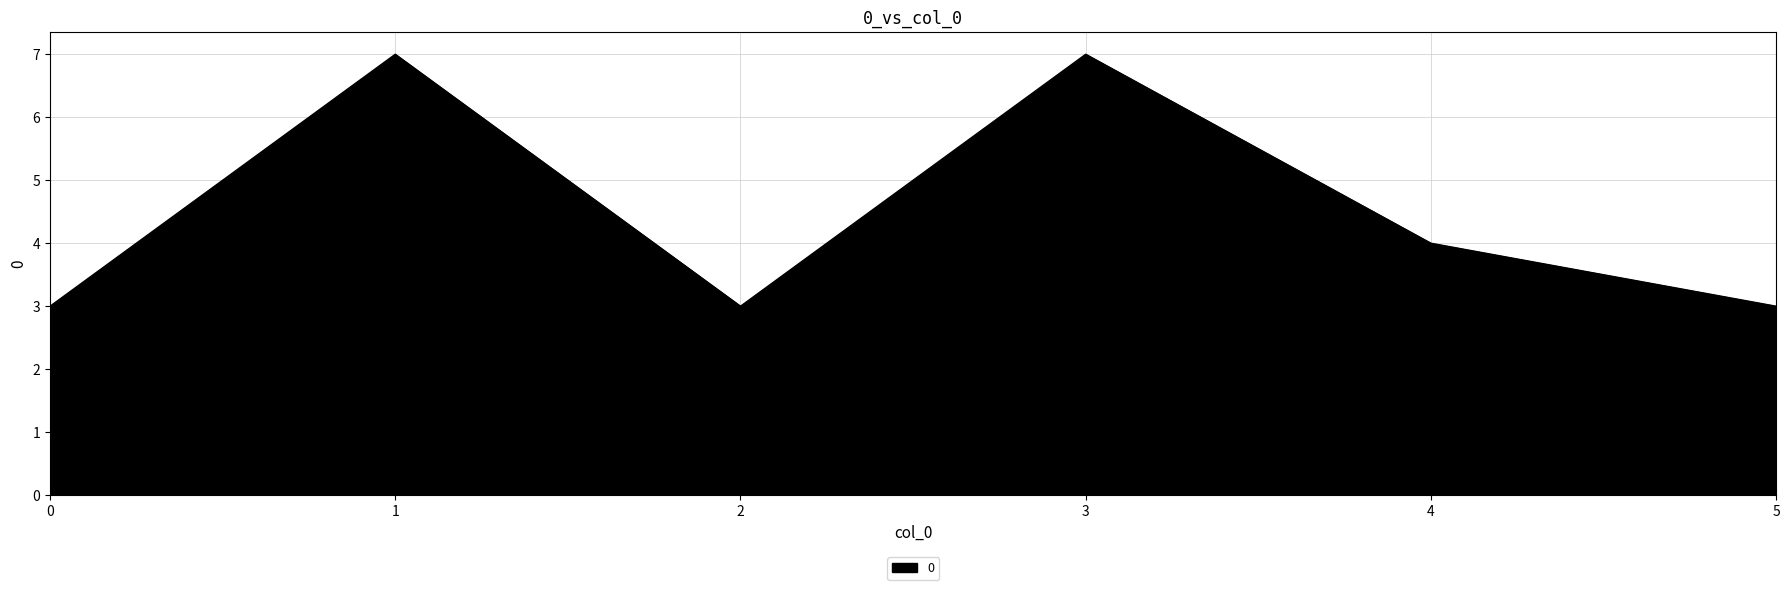

True or false: the data shows 4 at 4.

True